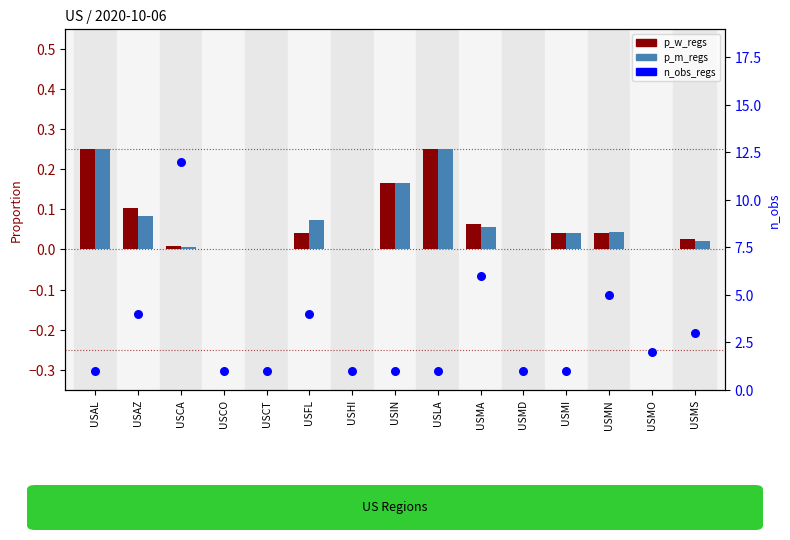

What is the total value across all series at USIN?

1.3